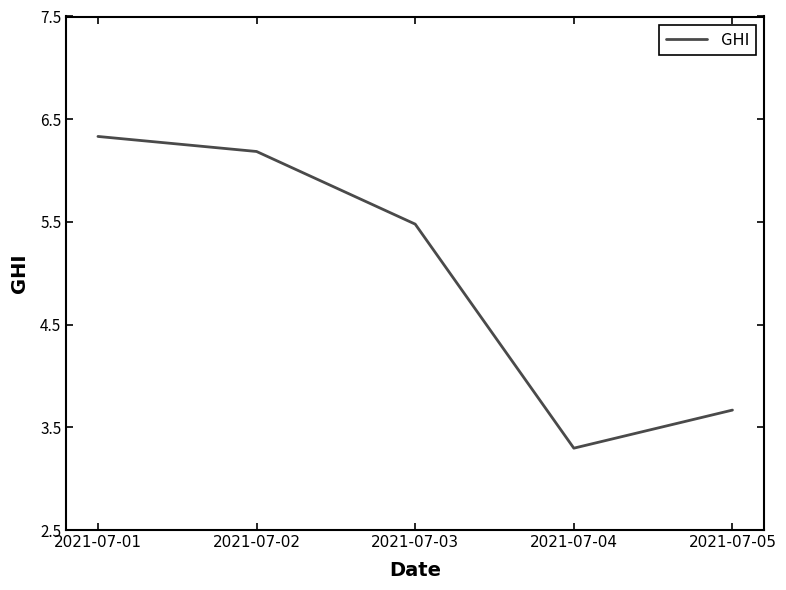

What is the change in value from 2021-07-03 to 2021-07-04?

-2.2